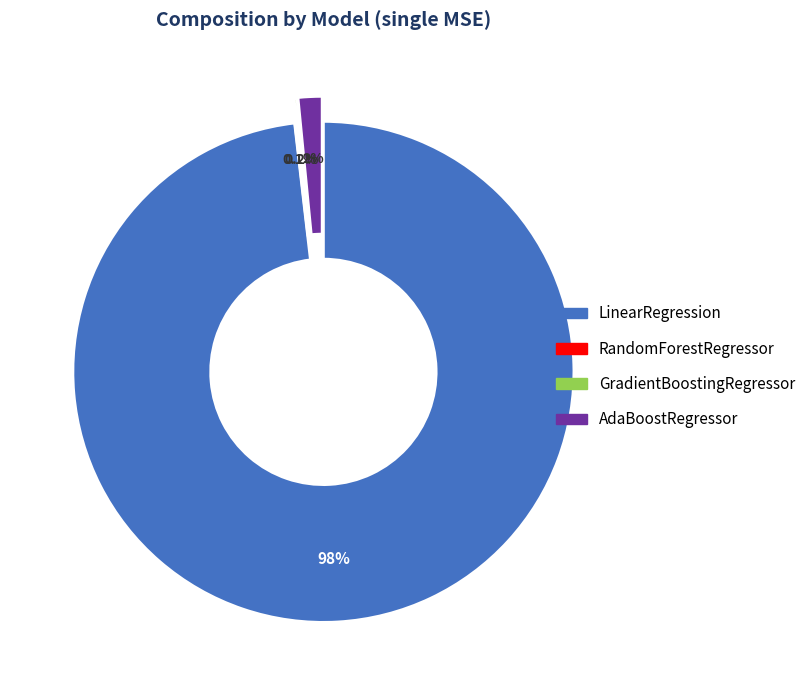

The LinearRegression slice represents 98% of the pie. True or false?

True